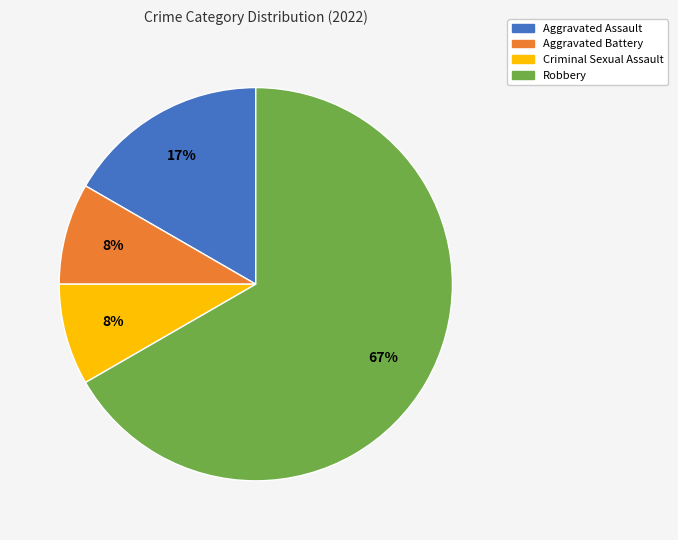

To the nearest percent, what is the average slice percentage?

25%